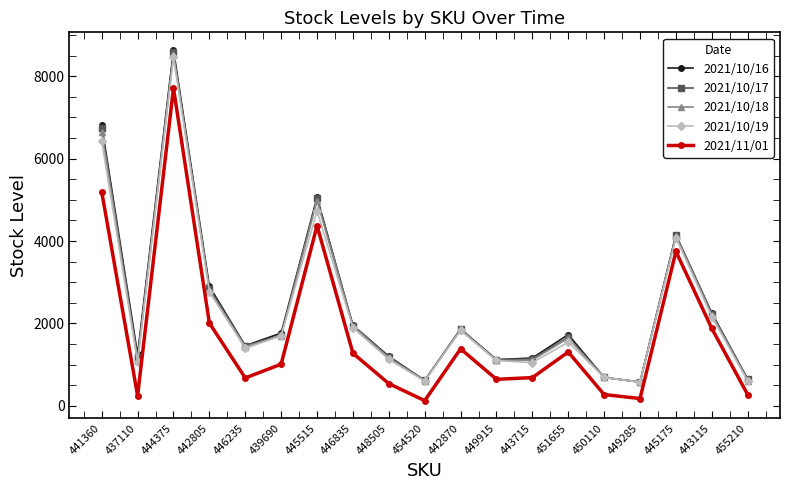

What value does the 2021/10/17 series have at 449285?

578